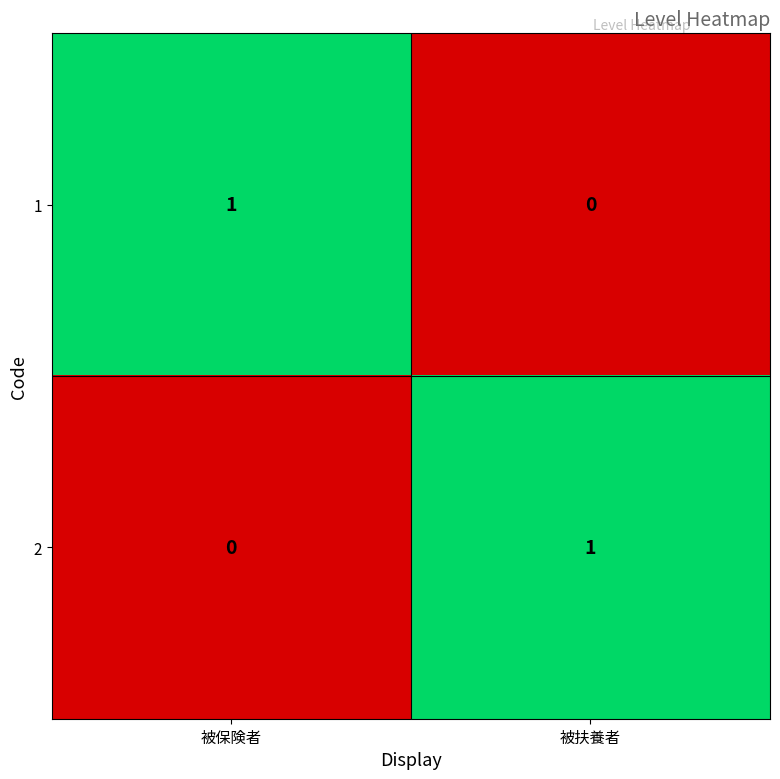

Rank the categories by 1 value from highest to lowest.

被保険者, 被扶養者